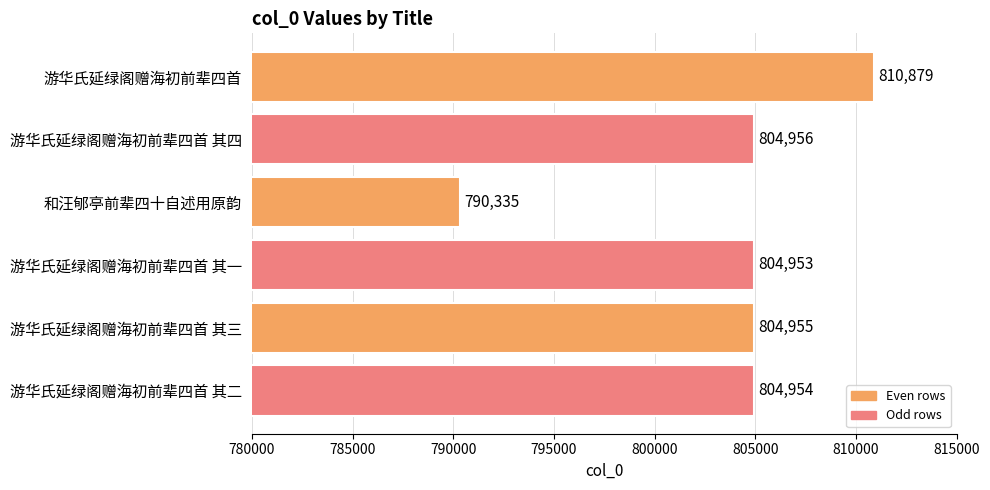

Count the number of data series in this chart.

1